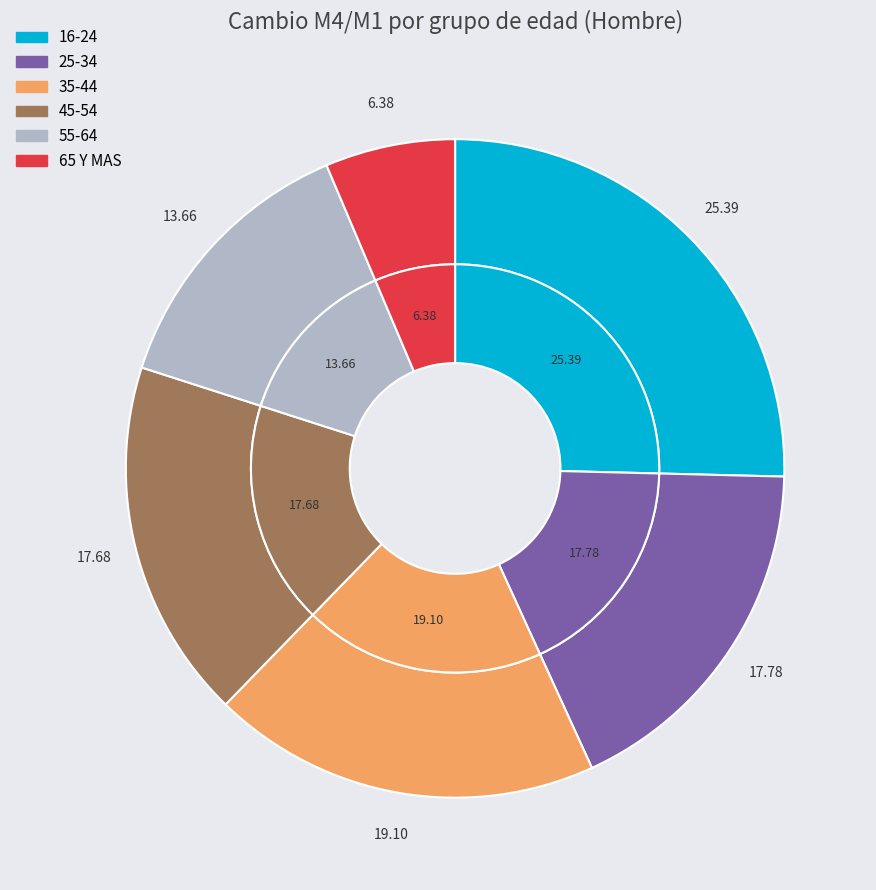

What is the ratio of the value at 25-34 to the value at 45-54?

1.0